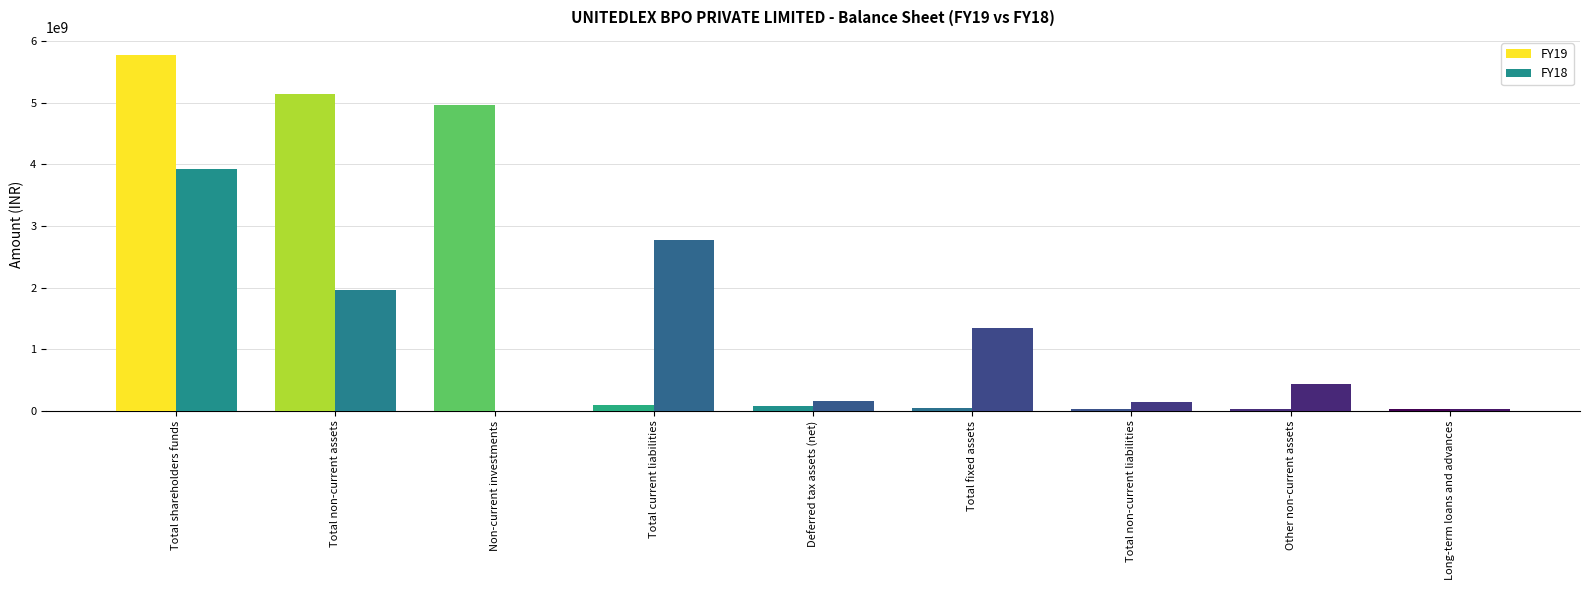

Between Total non-current assets and Total fixed assets, which series saw the biggest shift?

FY19